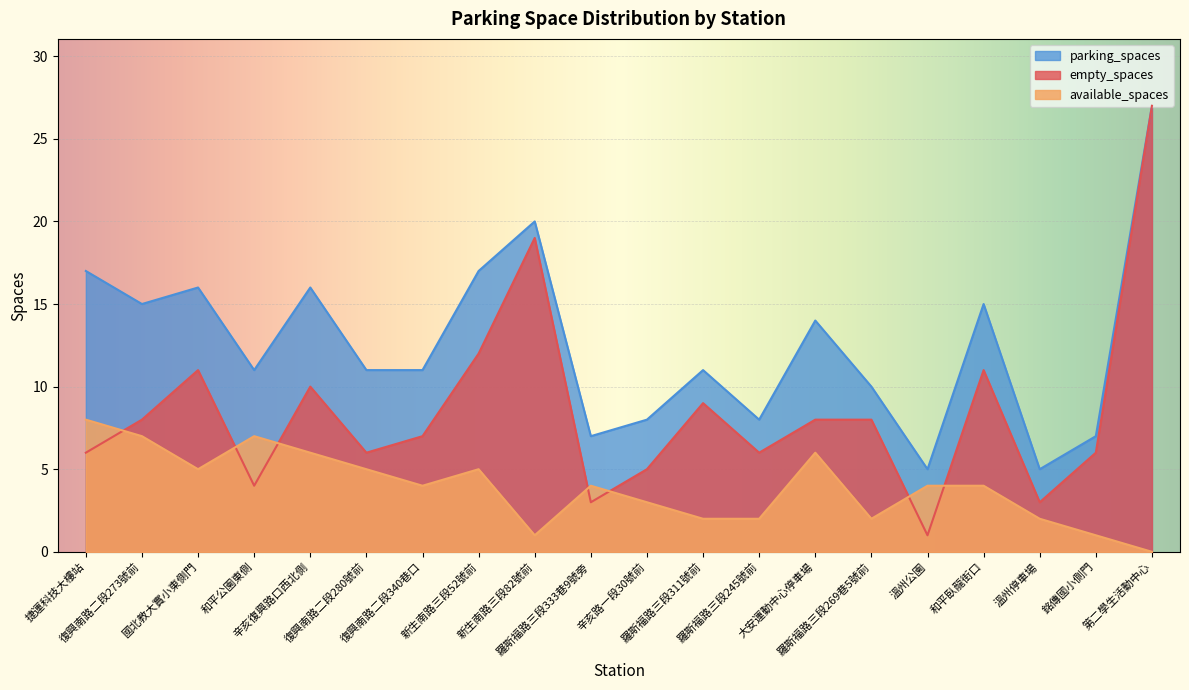

Is it true that parking_spaces equals 19 at 和平公園東側?

False